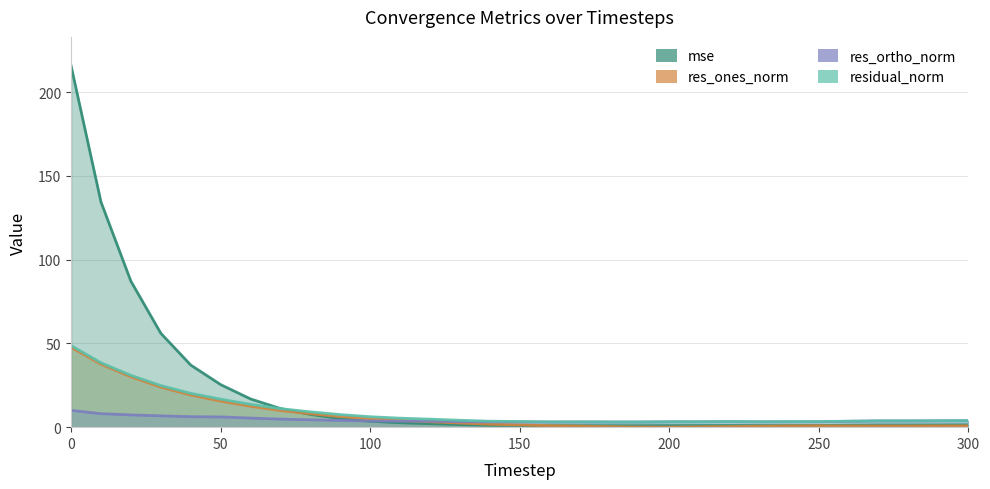

True or false: residual_norm and res_ones_norm intersect in this chart.

False